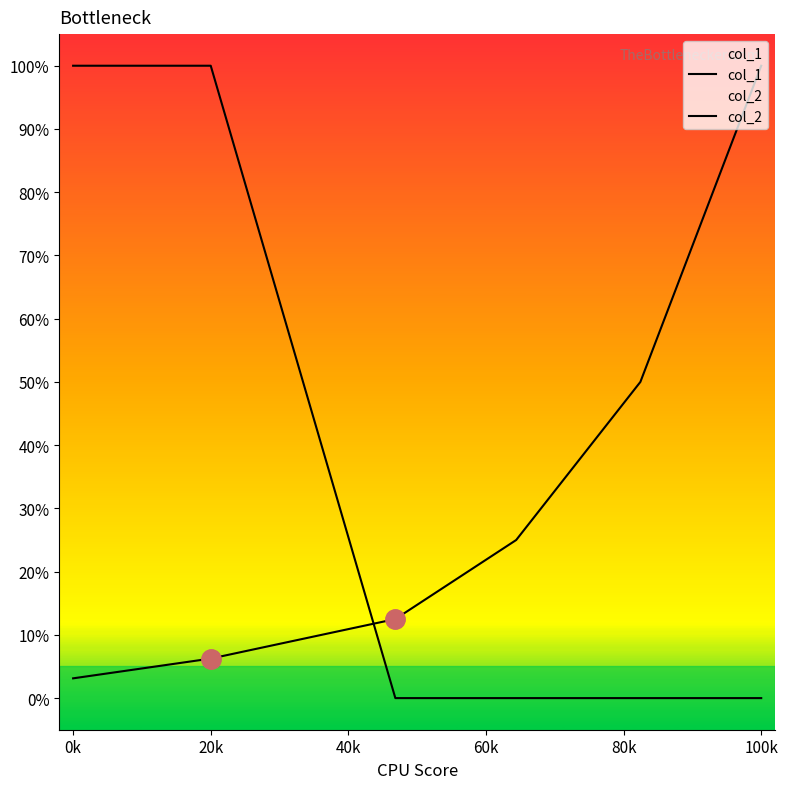

How many lines are shown in the chart?

2